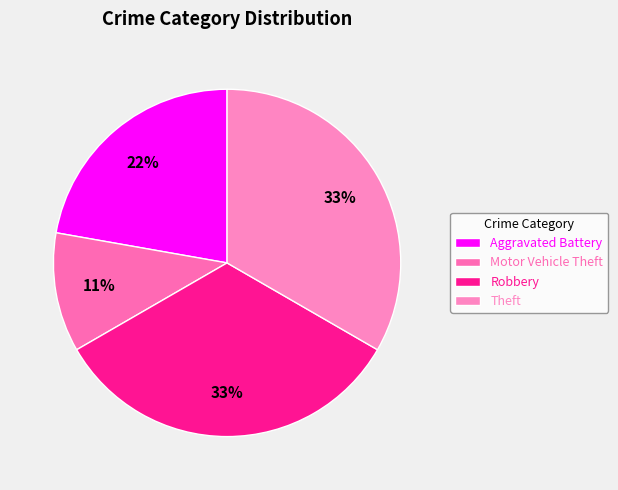

How many slices are in this pie chart?

4